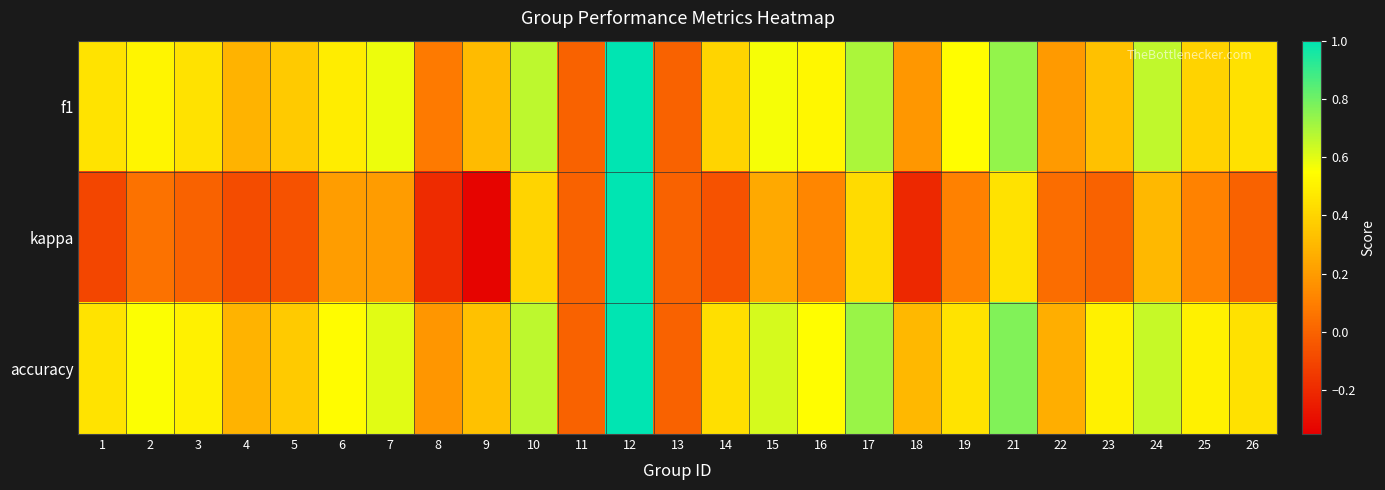

Which series has the largest total across all categories?

accuracy